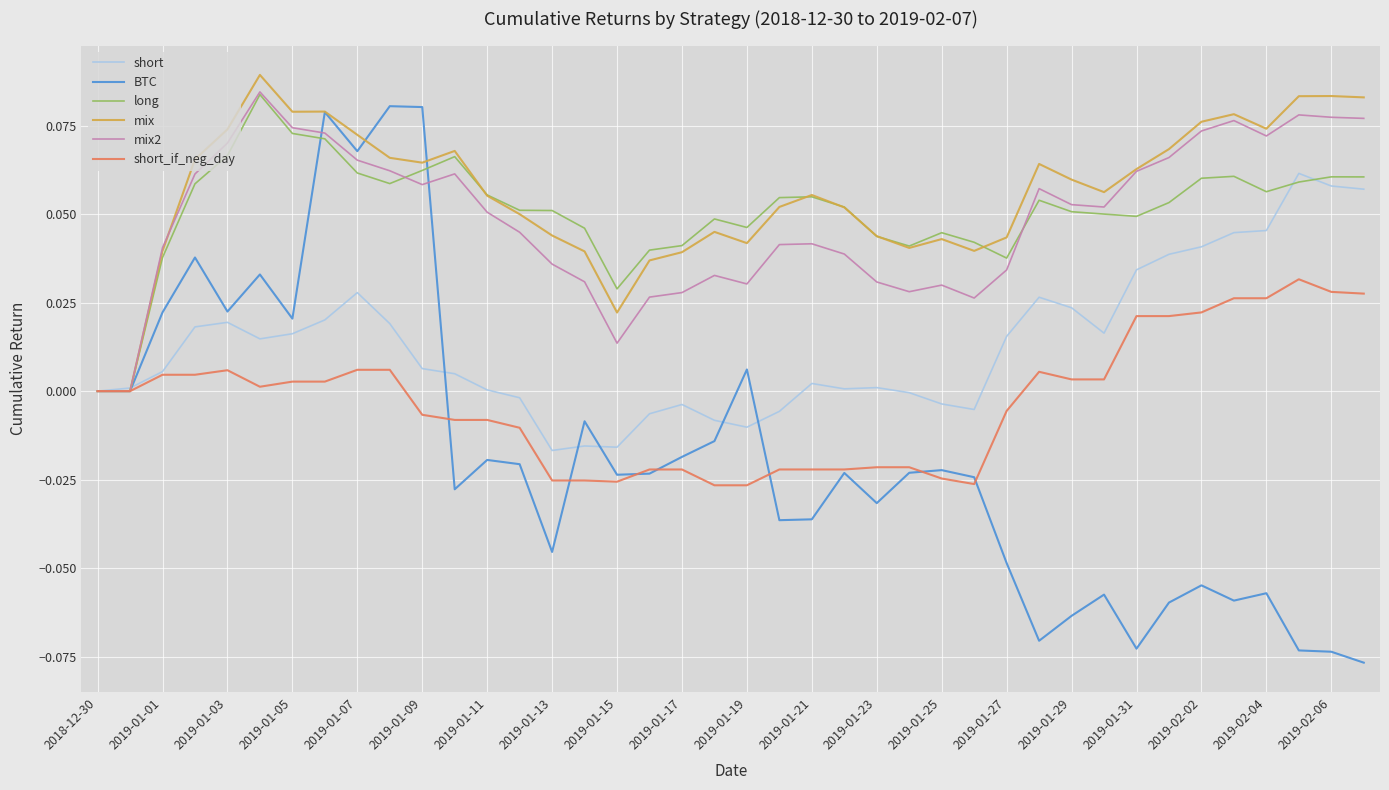

Which series has the largest range (max minus min)?

BTC